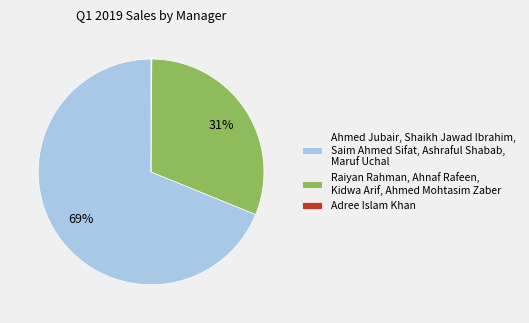

Does any single category account for the majority?

Yes